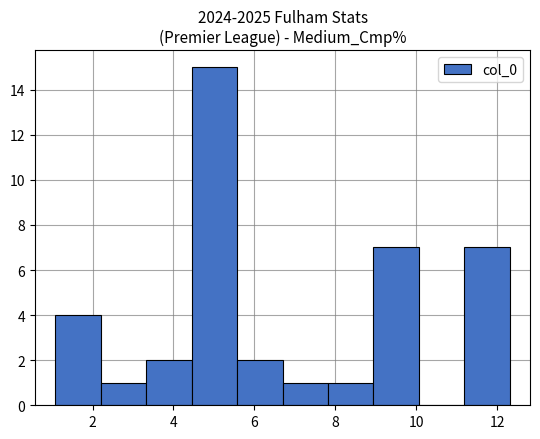

Which range on the x-axis has the tallest bar?

4.4 to 5.6